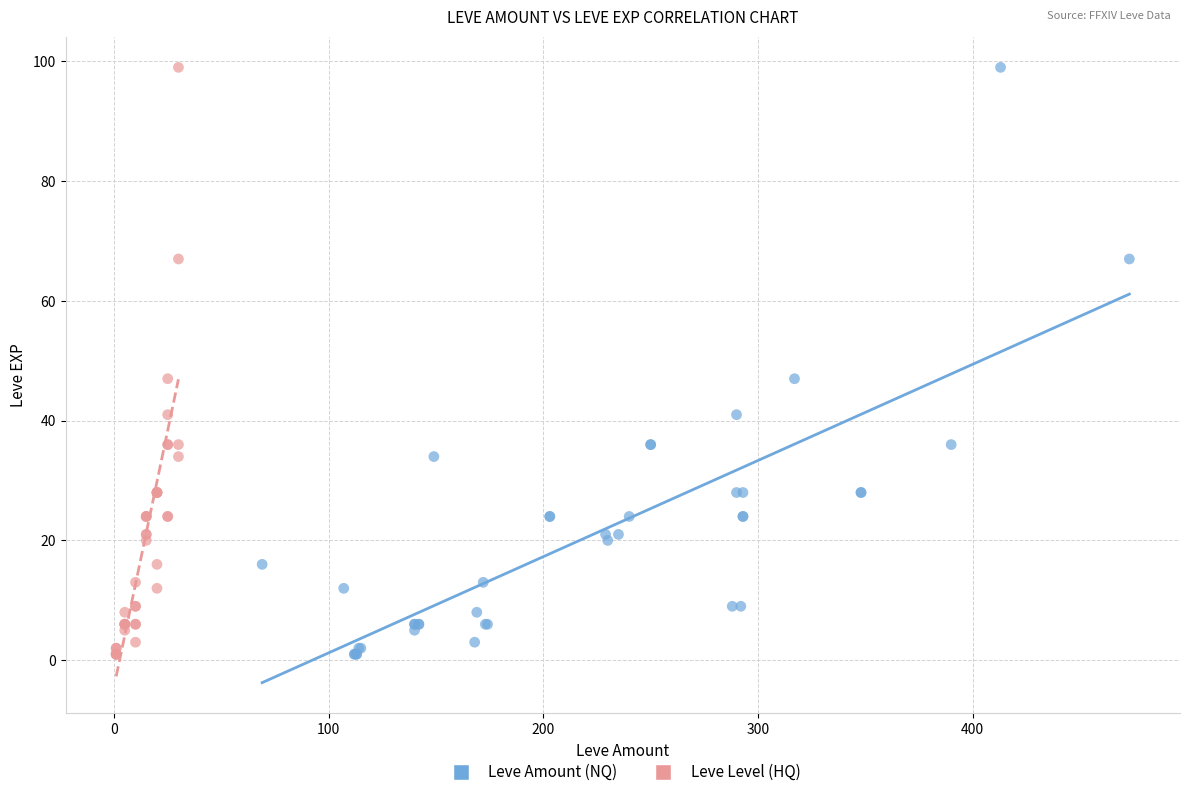

What are all the series names shown in the legend?

Leve Amount (NQ), Leve Level (HQ)